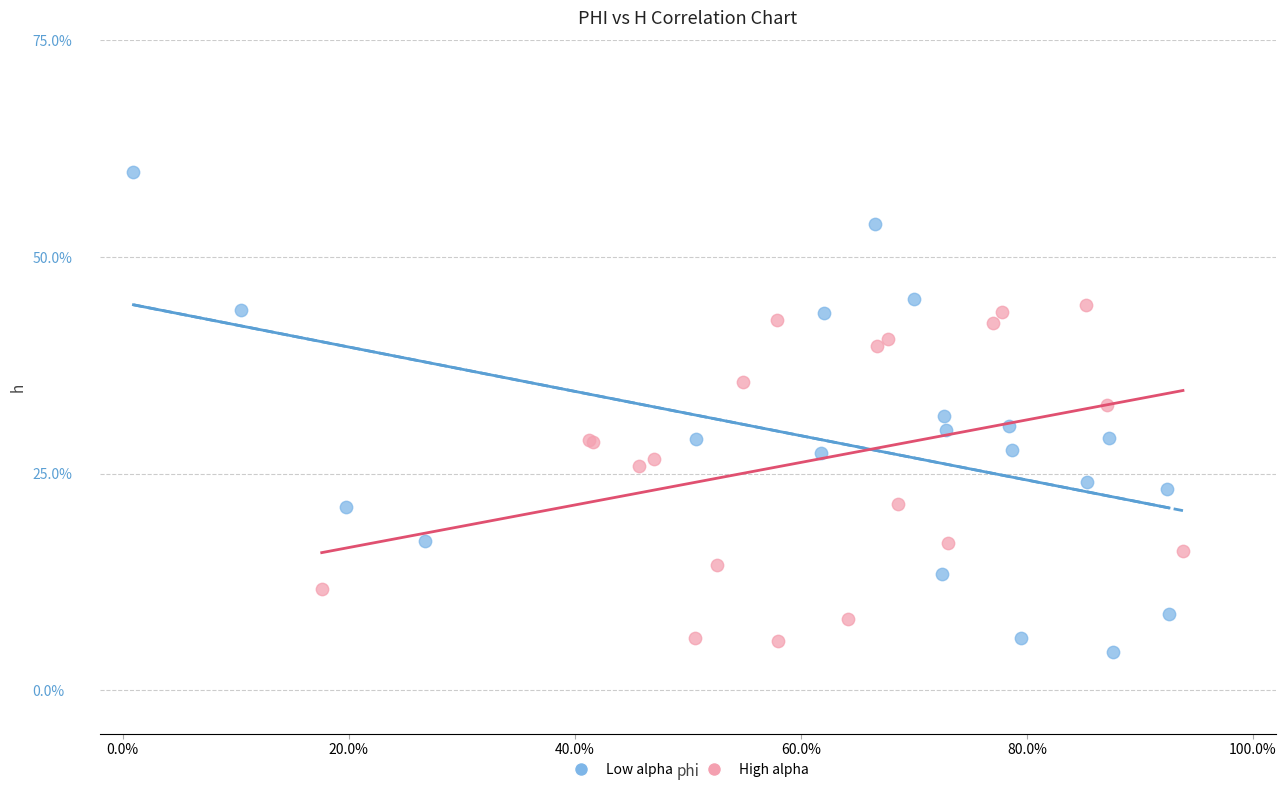

What are all the series names shown in the legend?

Low alpha, High alpha